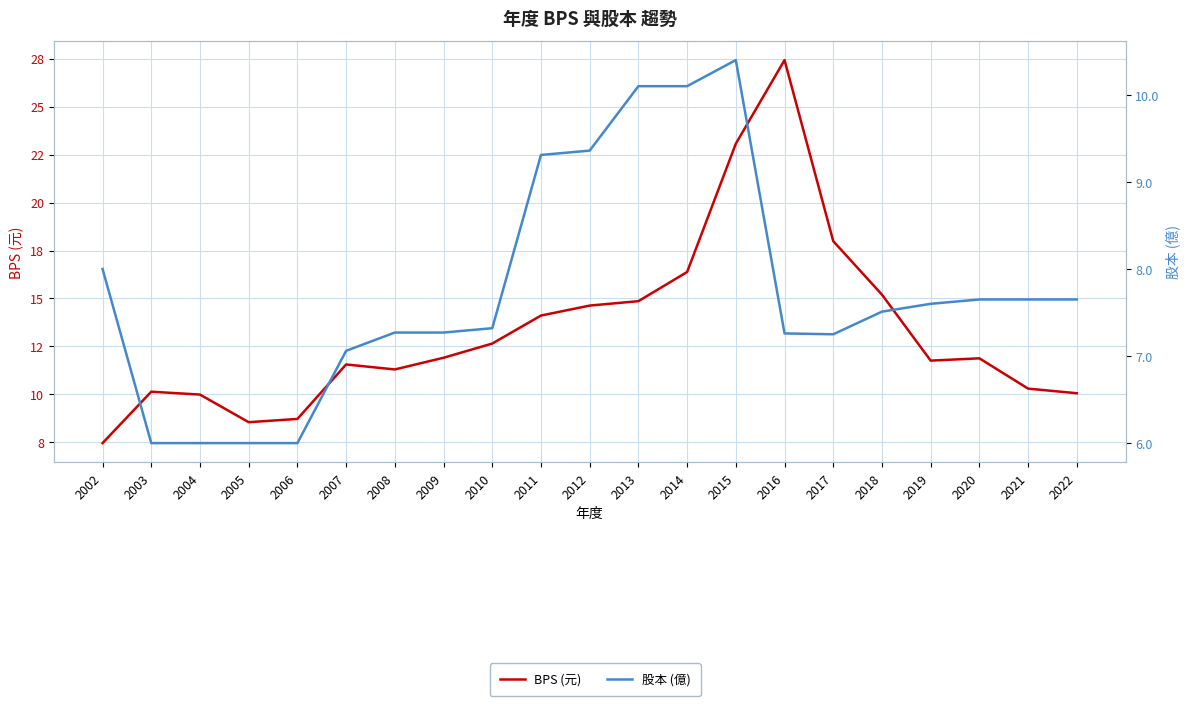

Which category has the highest value in the BPS (元) series?

2016